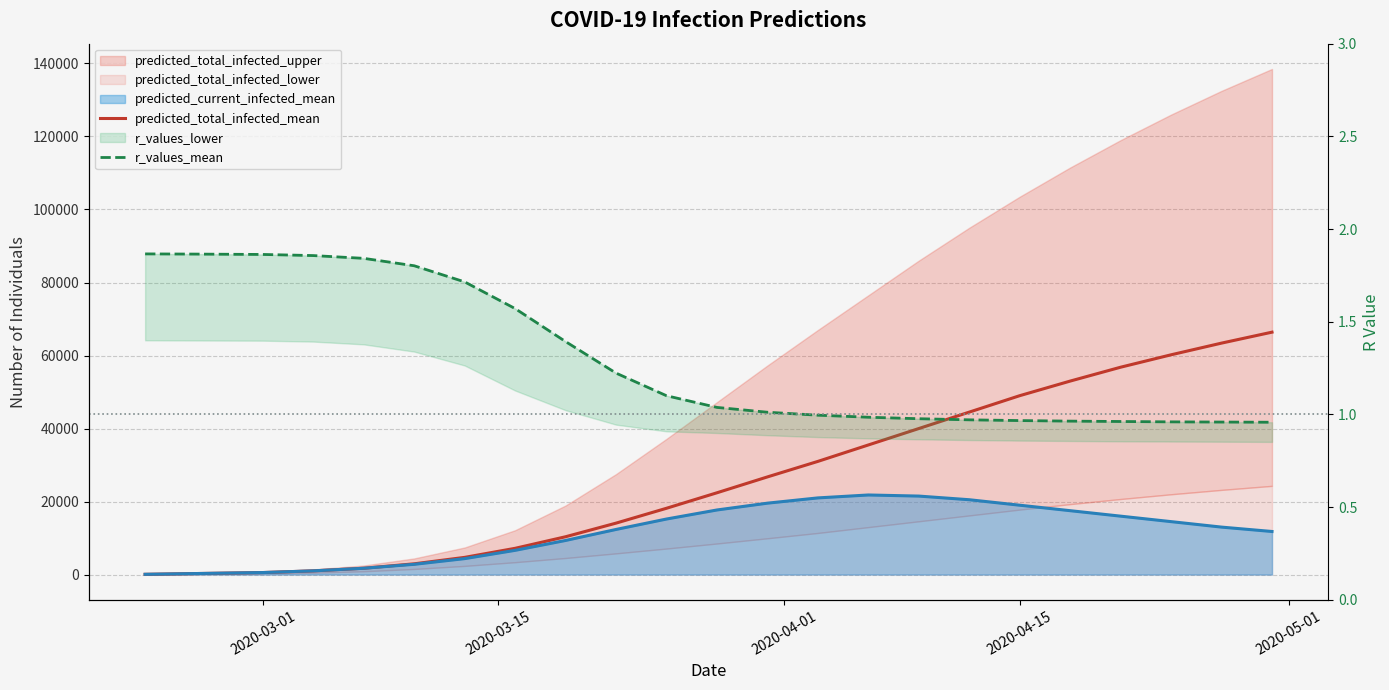

How many data points does each series have?

23